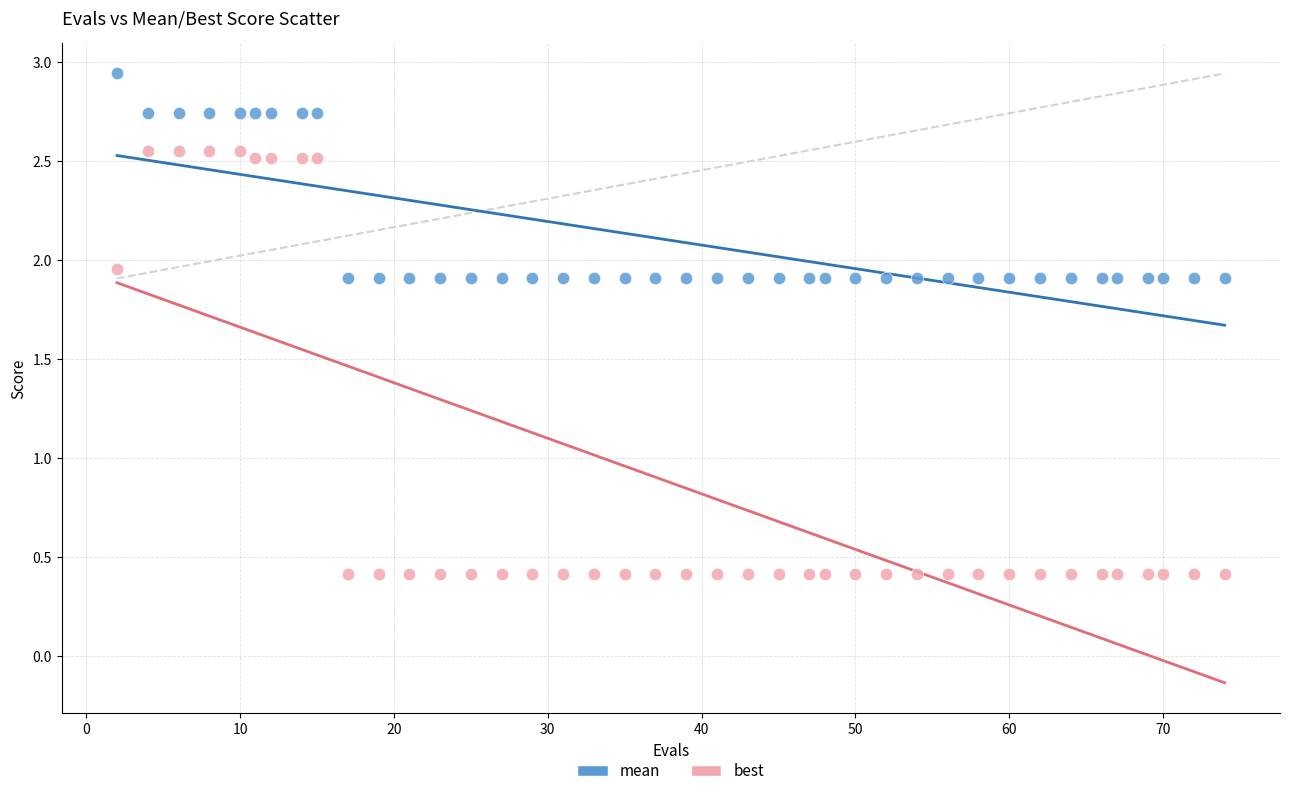

In the mean series, what Y value is closest to 2?

1.9